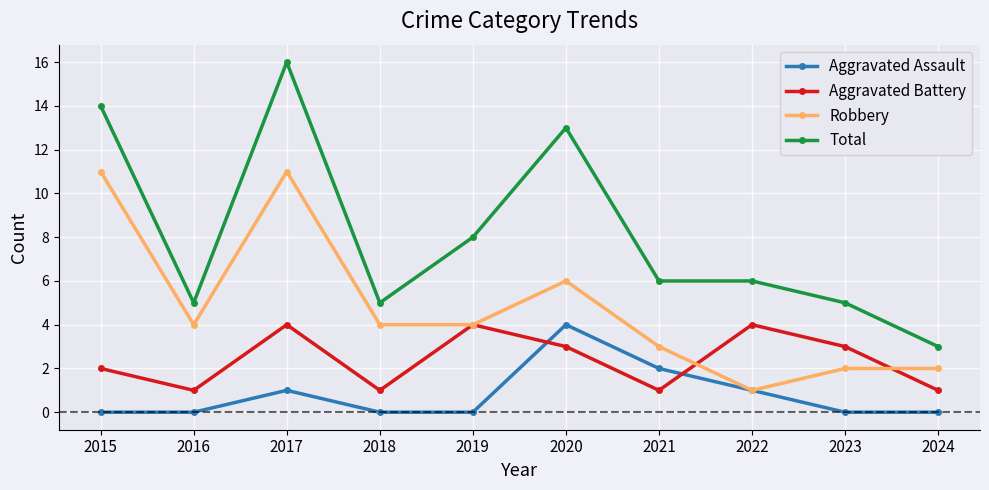

True or false: Total and Aggravated Battery cross at least once.

False